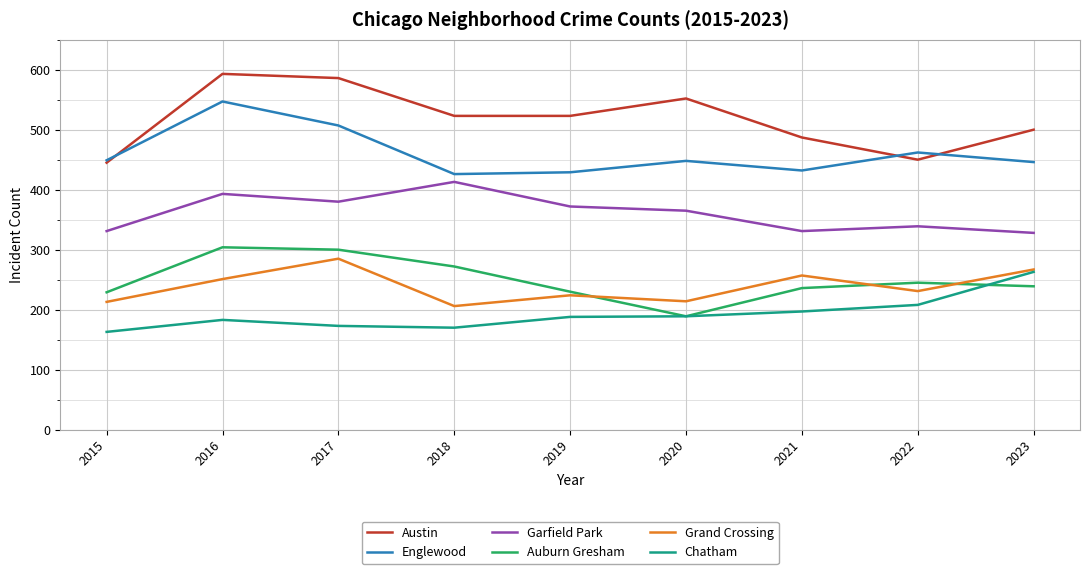

True or false: Grand Crossing and Garfield Park cross at least once.

False